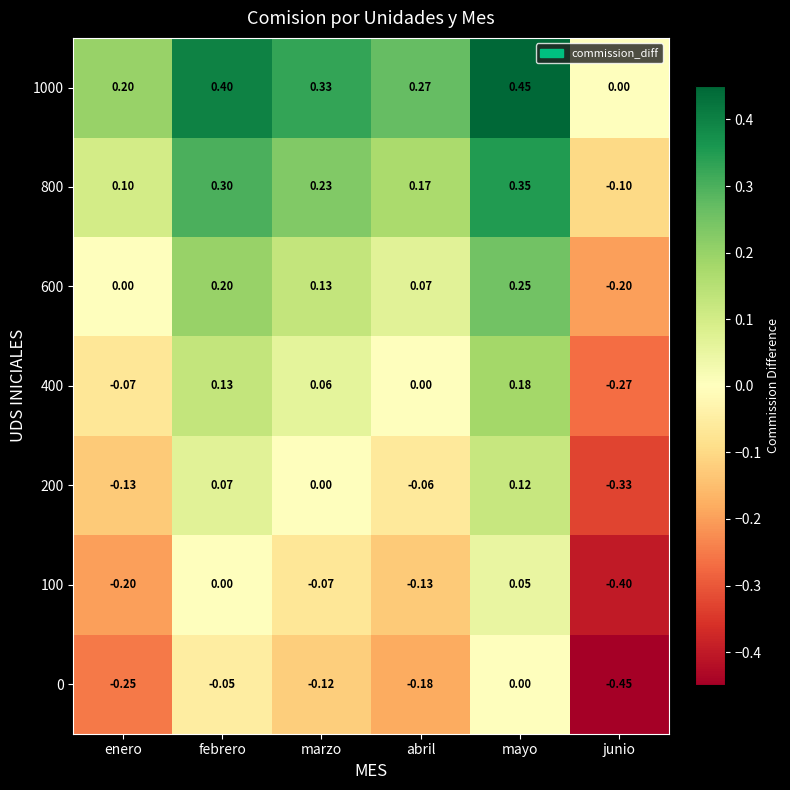

Rank the series by their maximum value, from lowest to highest.

0, 100, 200, 400, 600, 800, 1000